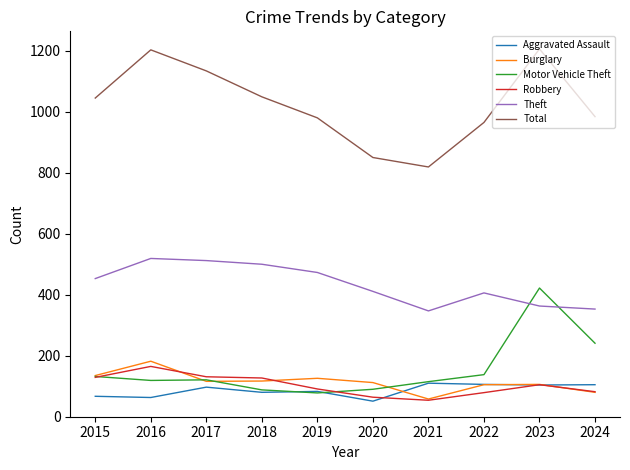

True or false: Total and Aggravated Assault intersect in this chart.

False